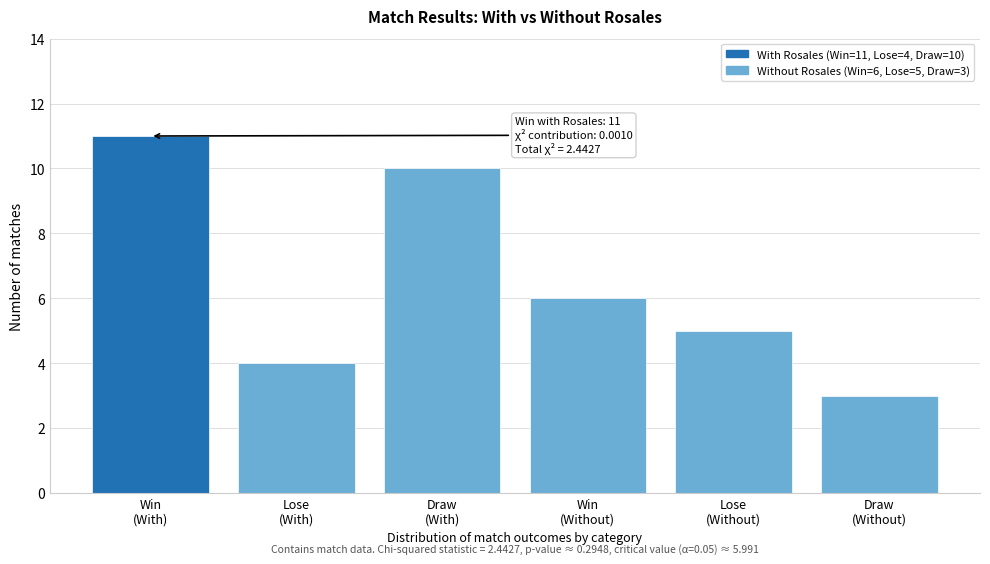

Reading right to left, extract all data points from this chart.

3	5	6	10	4	11